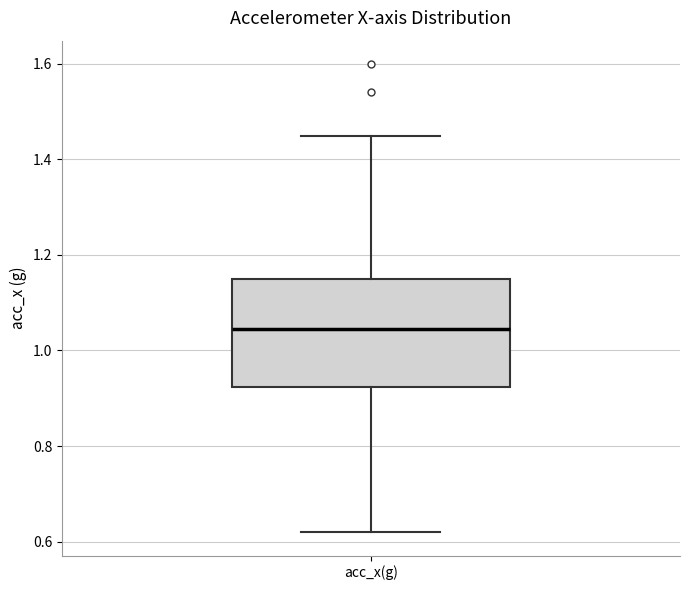

Transcribe this box plot: give where the median line is, the range the box spans, and where the two whiskers end, as read against the y-axis. The values are not printed on the chart, so give them approximately, as read against the axis.

median 1.04, box 0.92 to 1.14, whiskers 0.62 to 1.44